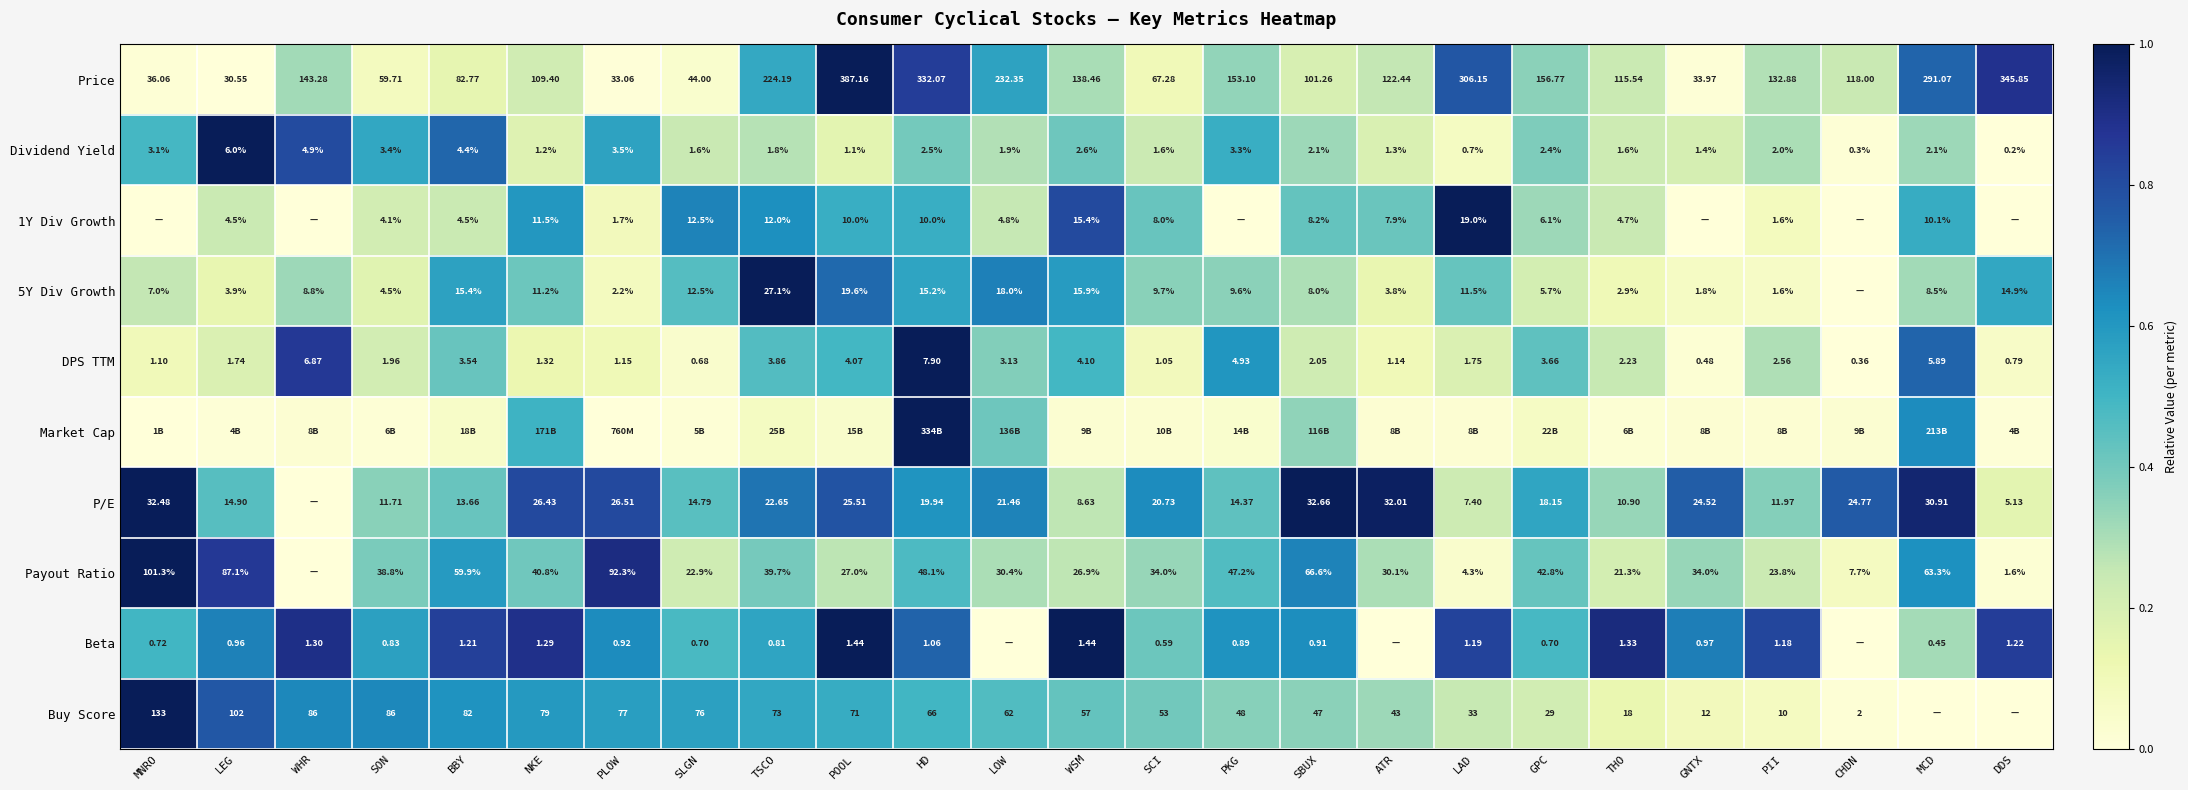

Rank the categories by DPS TTM value from lowest to highest.

CHDN, GNTX, SLGN, DDS, SCI, MNRO, ATR, PLOW, NKE, LEG, LAD, SON, SBUX, THO, PII, LOW, BBY, GPC, TSCO, POOL, WSM, PKG, MCD, WHR, HD